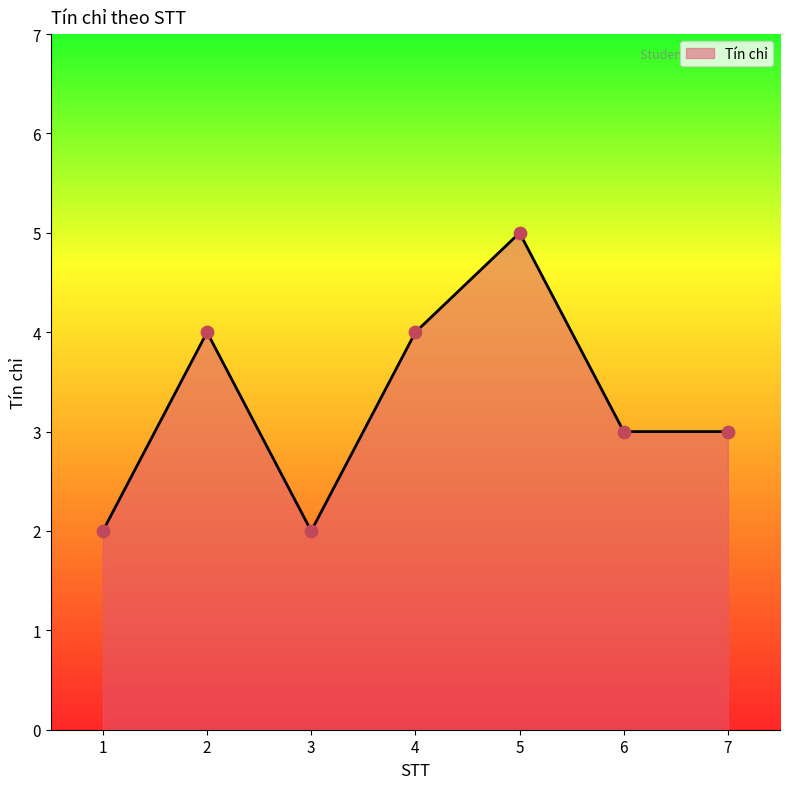

Approximately how many times larger is the value at 7 compared to 1?

1.5